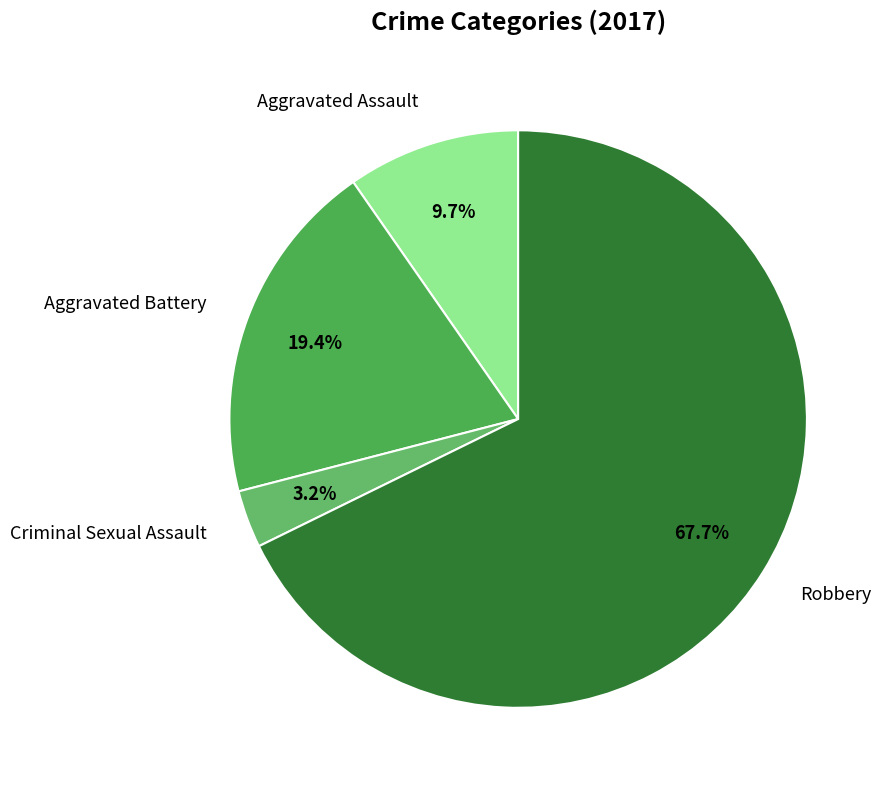

Which category accounts for the majority?

Robbery